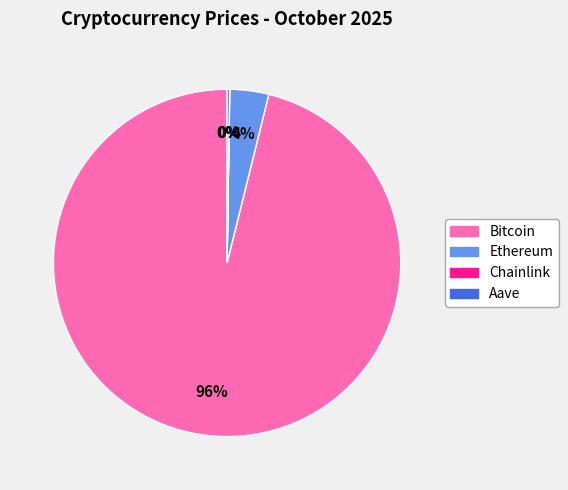

Which slice represents more than half of the pie?

Bitcoin